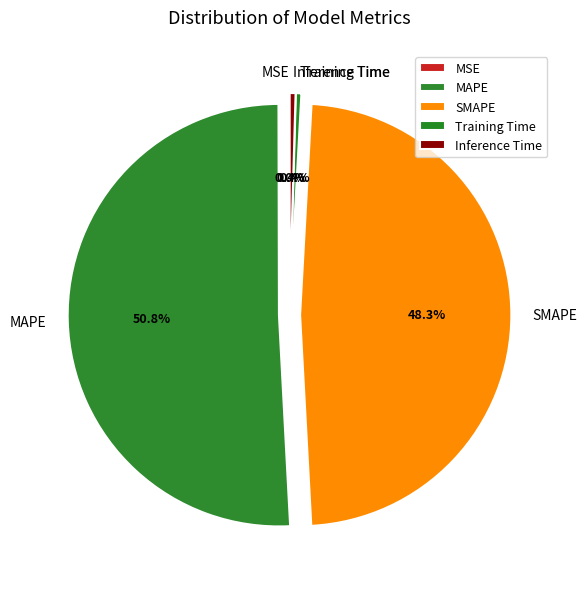

Does SMAPE account for over 50% of the chart?

No